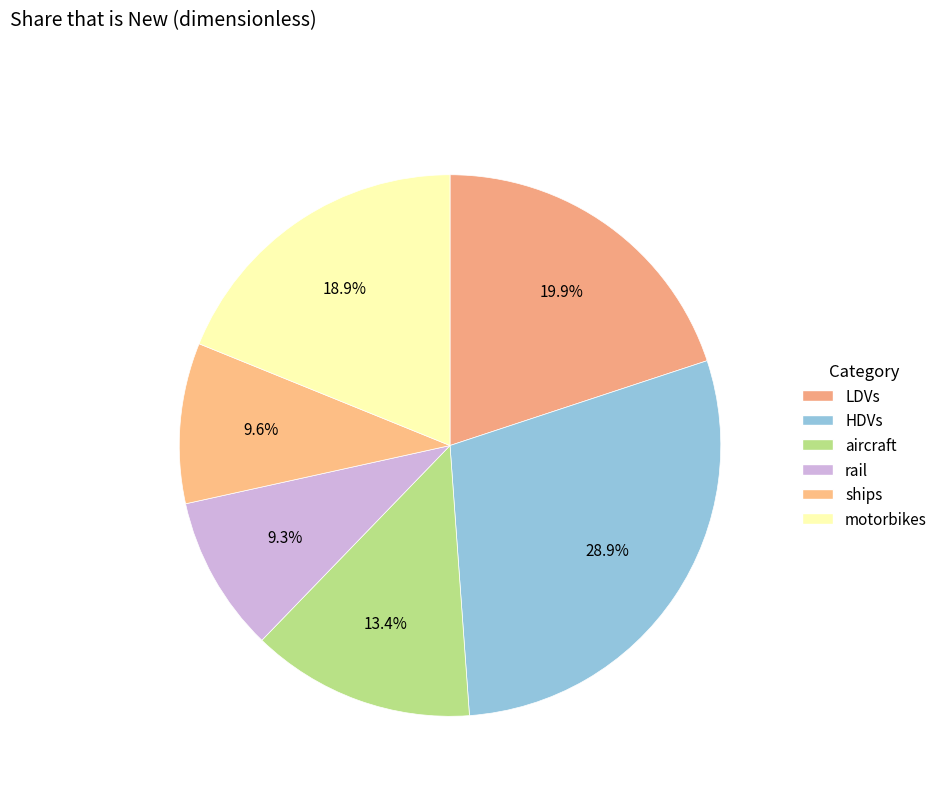

What percentage is the ships slice, to the nearest percent?

10%